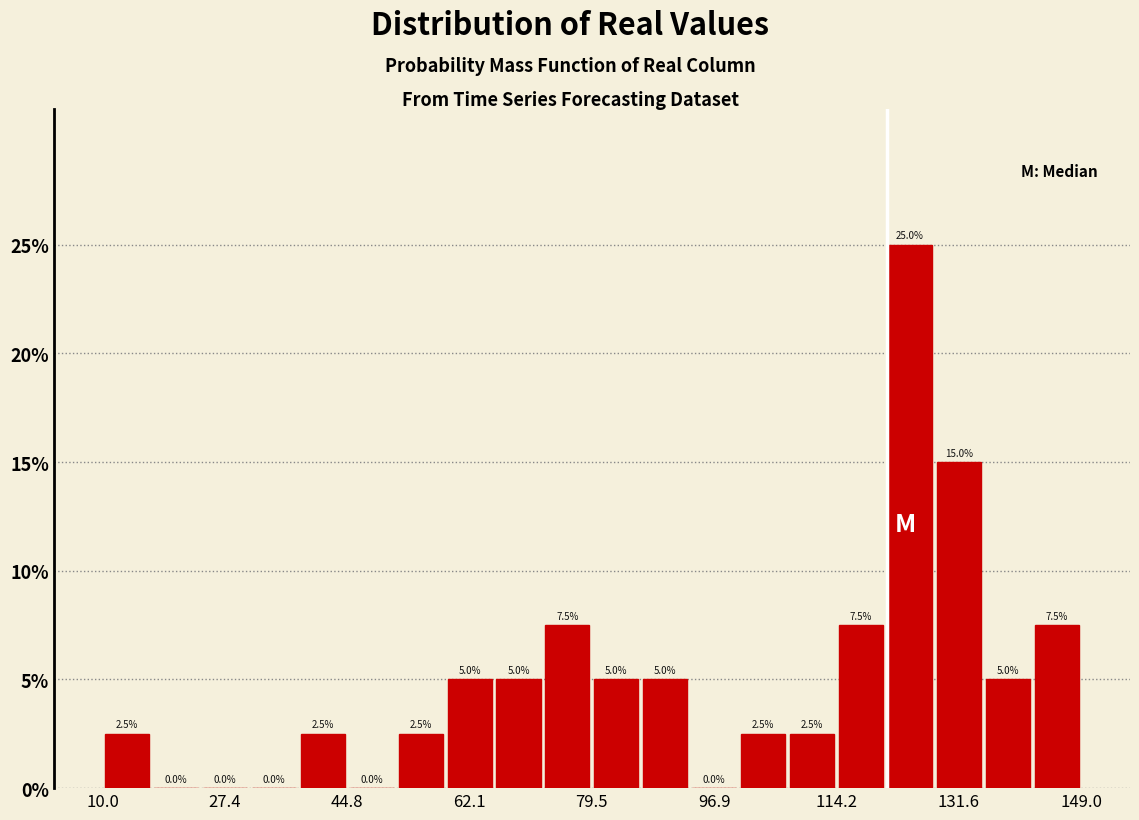

Around what value on the x-axis is the tallest bar? Give the approximate position of its centre, as read against the axis.

124